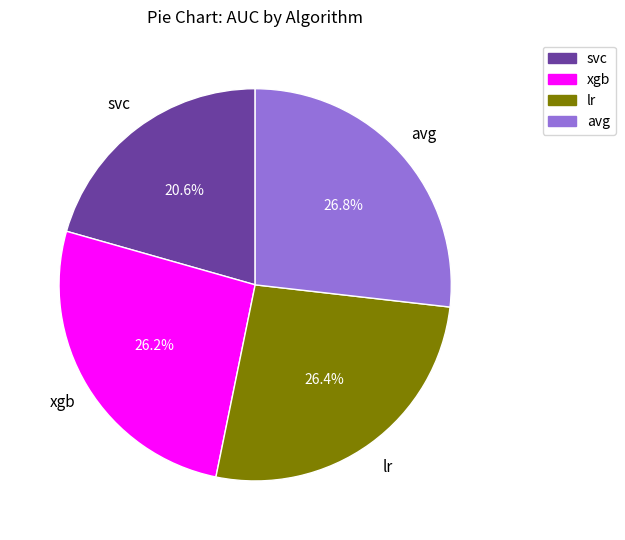

What is the total percentage of svc and lr?

47.0%